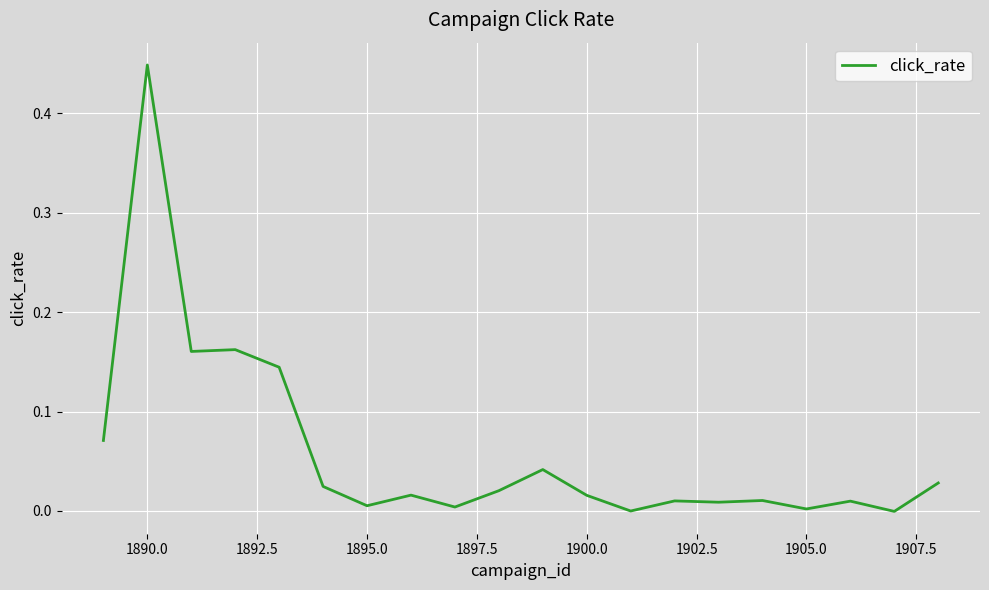

Does the chart display data point markers on the line(s)?

No